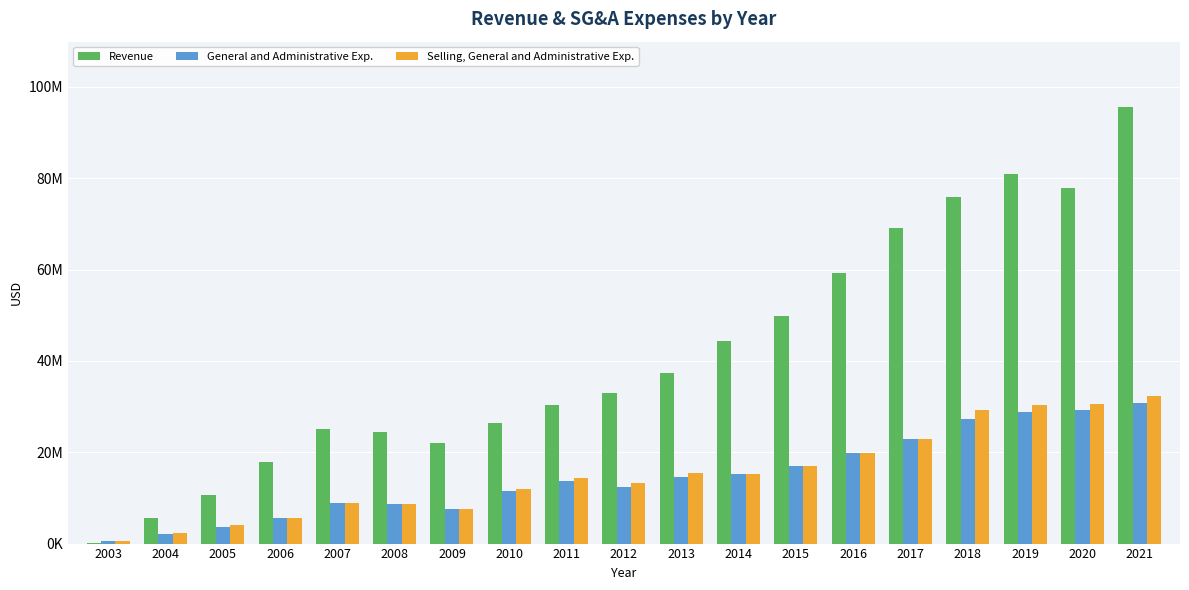

What is the average value of the Selling, General and Administrative Exp. series?

15242366